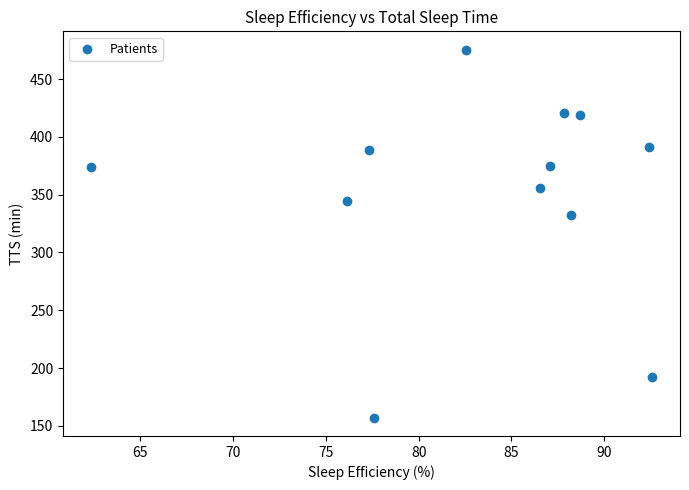

What is the average X value?

83.3